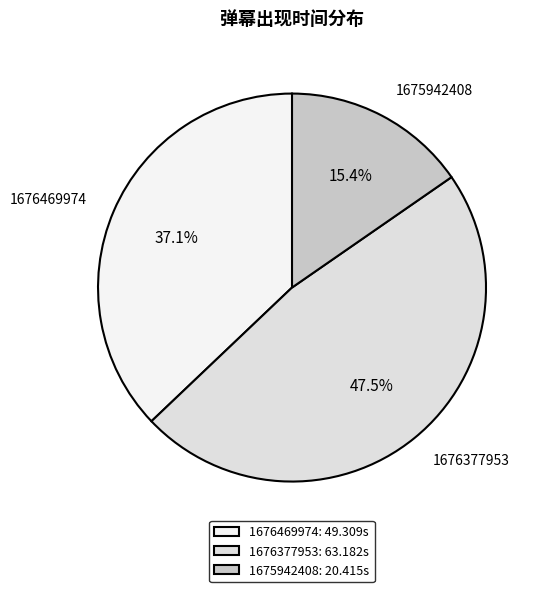

What is the largest slice in the pie chart?

1676377953